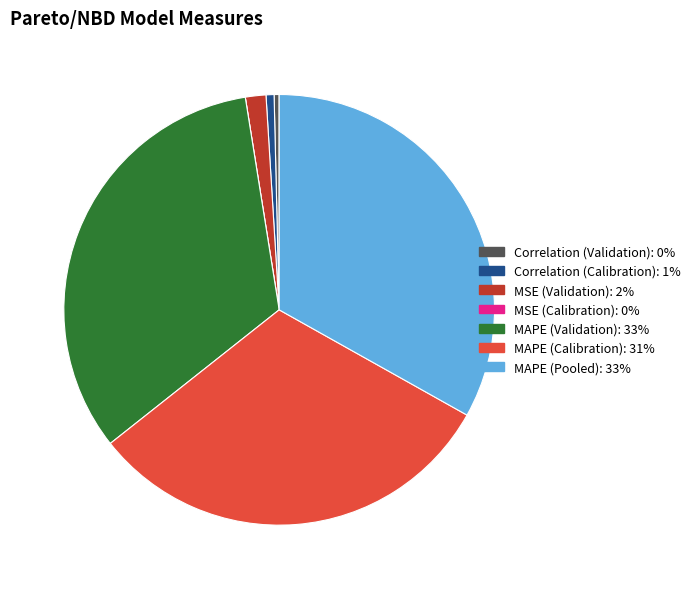

Do Correlation (Validation) and MAPE (Validation) together represent more than half of the pie?

No